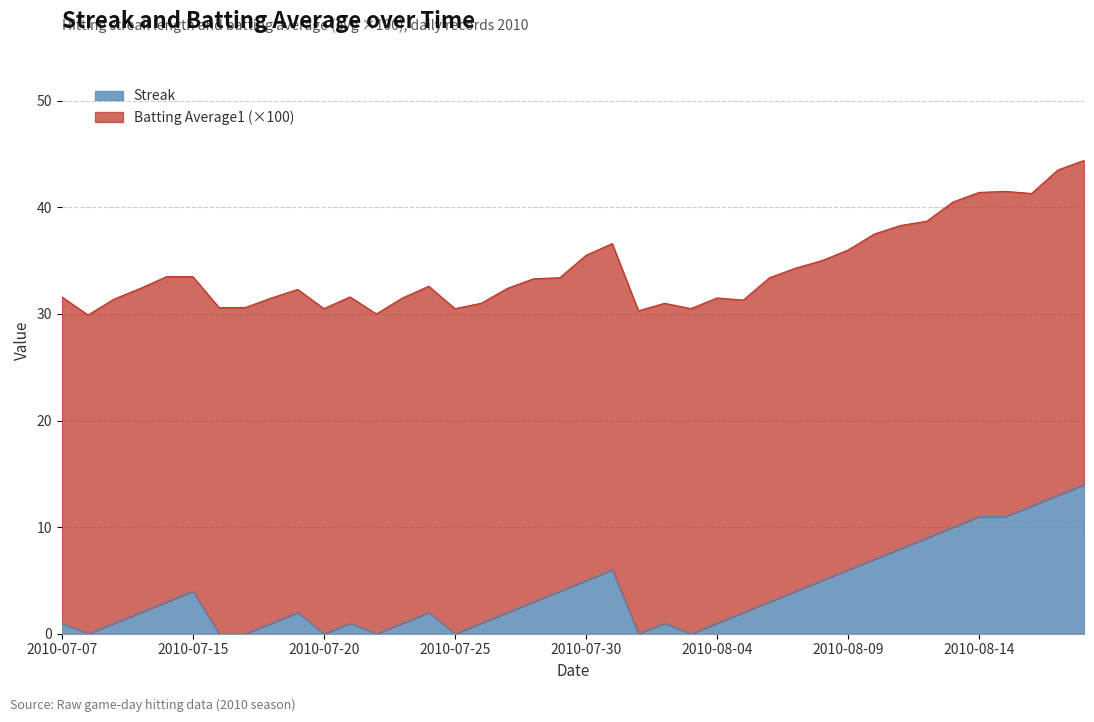

List the labels in order of value, largest first.

2010-08-18, 2010-08-17, 2010-08-16, 2010-08-14, 2010-08-15, 2010-08-13, 2010-08-12, 2010-08-11, 2010-08-10, 2010-07-31, 2010-08-09, 2010-07-30, 2010-08-08, 2010-07-15, 2010-07-29, 2010-08-07, 2010-07-11, 2010-07-28, 2010-08-06, 2010-07-10, 2010-07-19, 2010-07-24, 2010-07-27, 2010-08-05, 2010-07-07, 2010-07-09, 2010-07-18, 2010-07-21, 2010-07-23, 2010-07-26, 2010-08-02, 2010-08-04, 2010-07-08, 2010-07-16, 2010-07-17, 2010-07-20, 2010-07-22, 2010-07-25, 2010-08-01, 2010-08-03